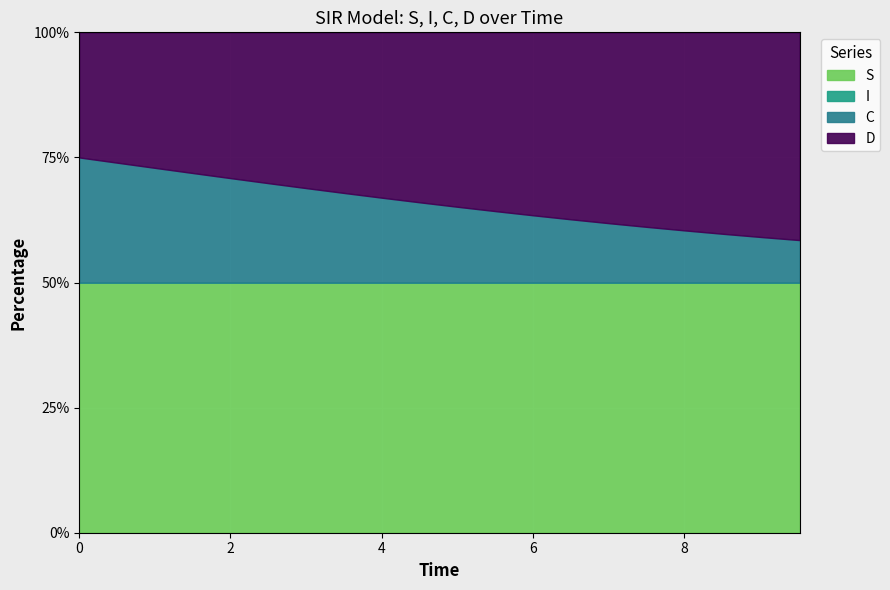

True or false: D and I intersect in this chart.

False